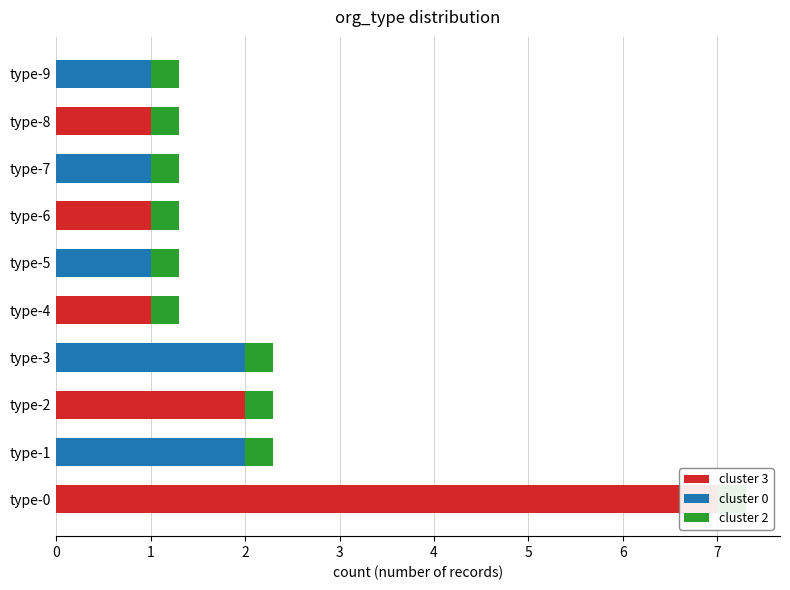

What is the difference between the maximum and minimum values in the cluster 0 series?

2.0